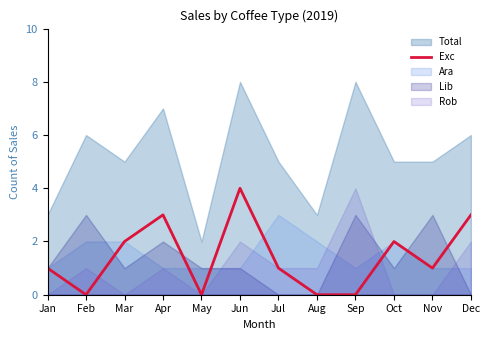

How many lines are shown in the chart?

1